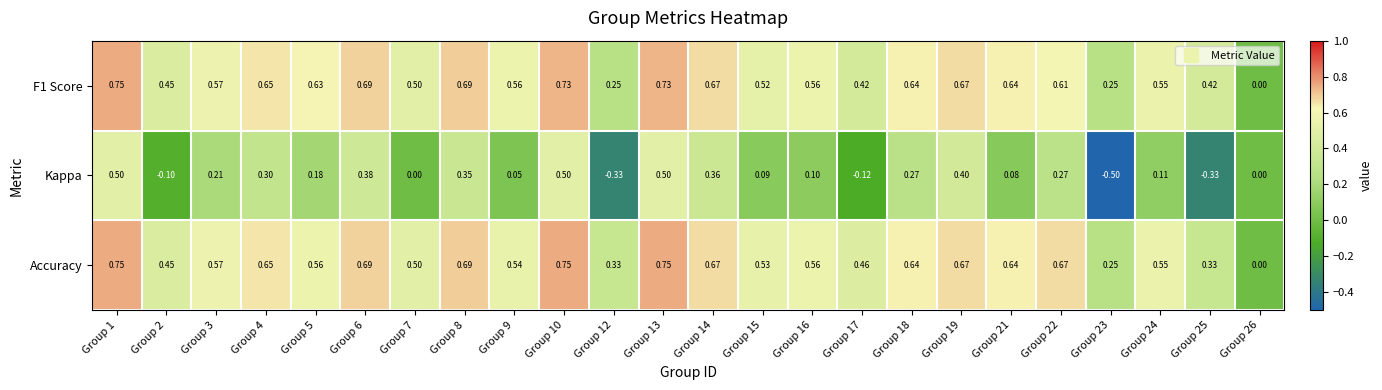

Which series has the largest total across all categories?

Accuracy